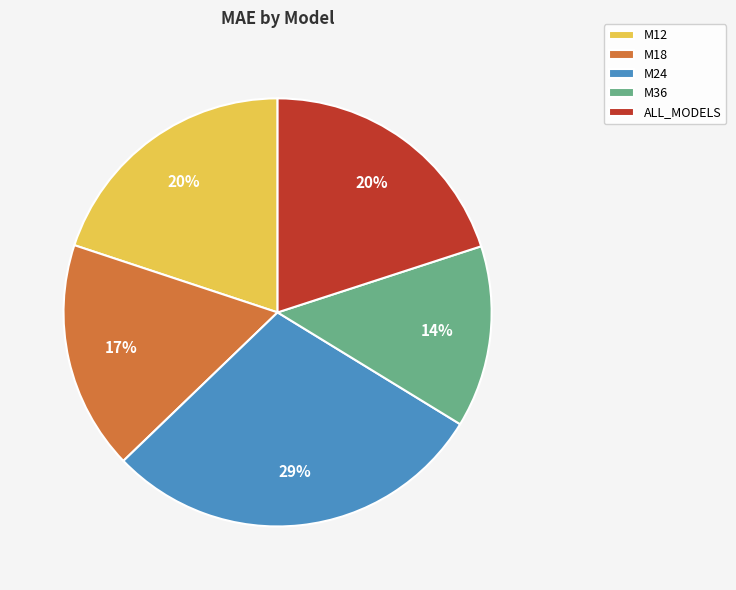

What is the smallest slice in the pie chart?

M36